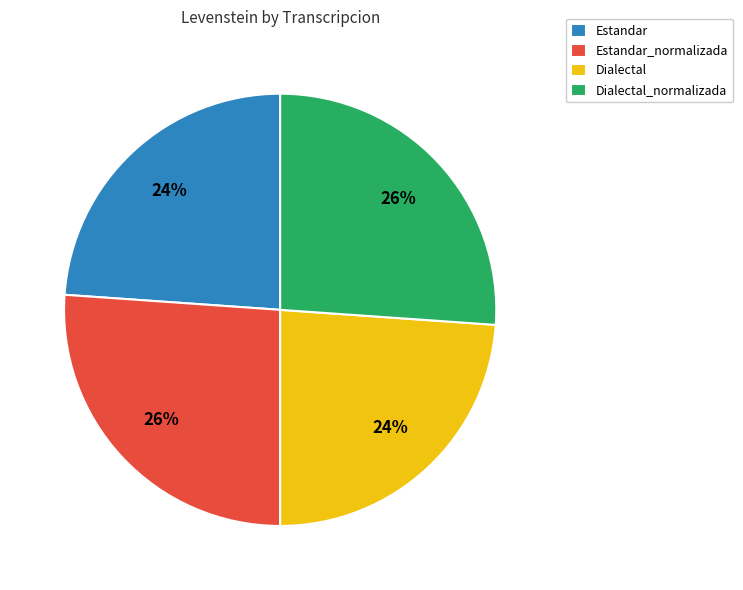

To the nearest percent, what portion does Dialectal represent?

24%